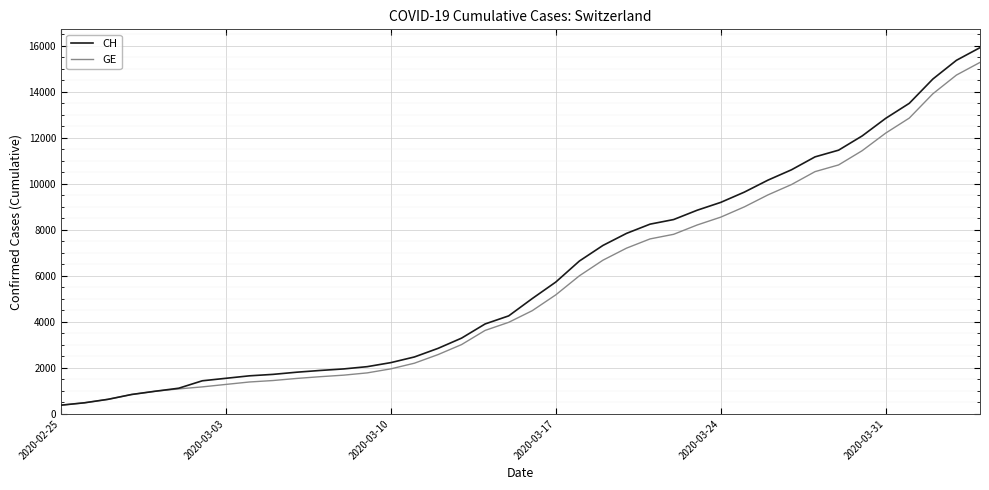

Which series has the widest spread of values?

CH